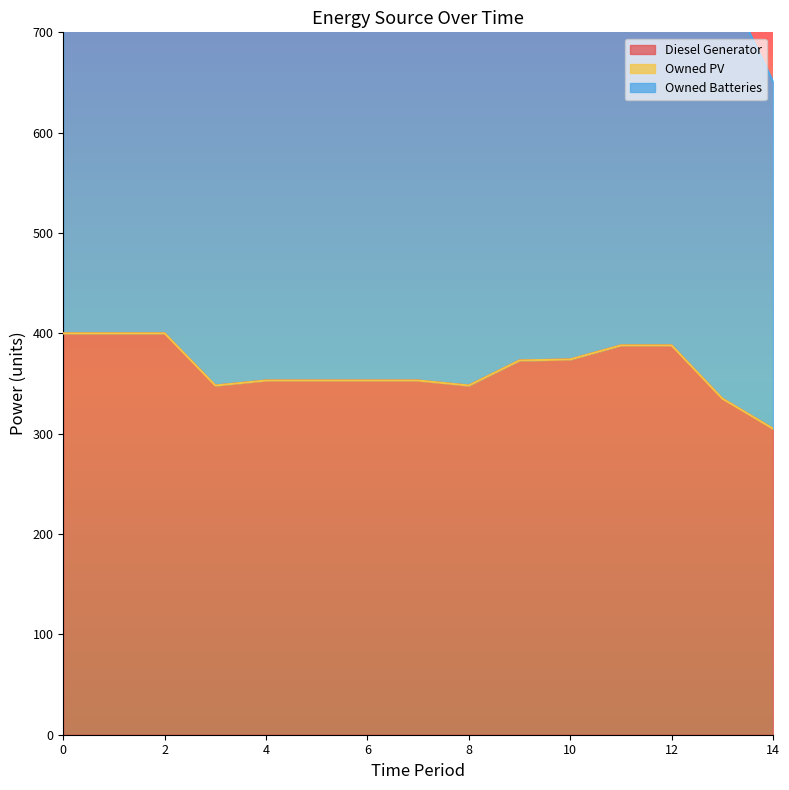

Is it true that Owned Batteries equals 473 at 5?

True